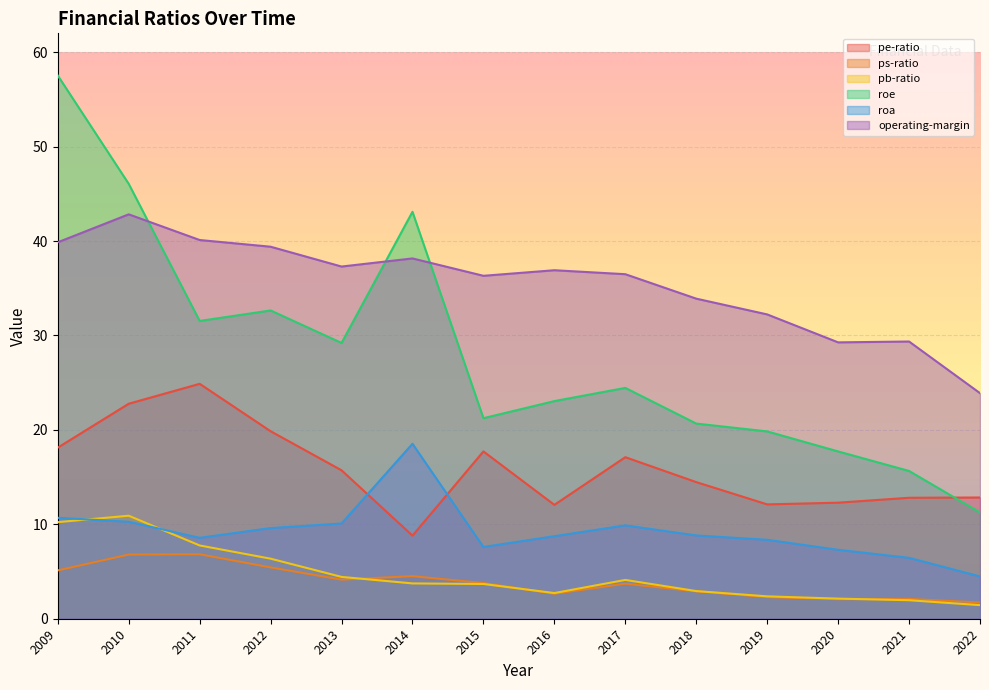

How many values in the pe-ratio series are below 15?

7